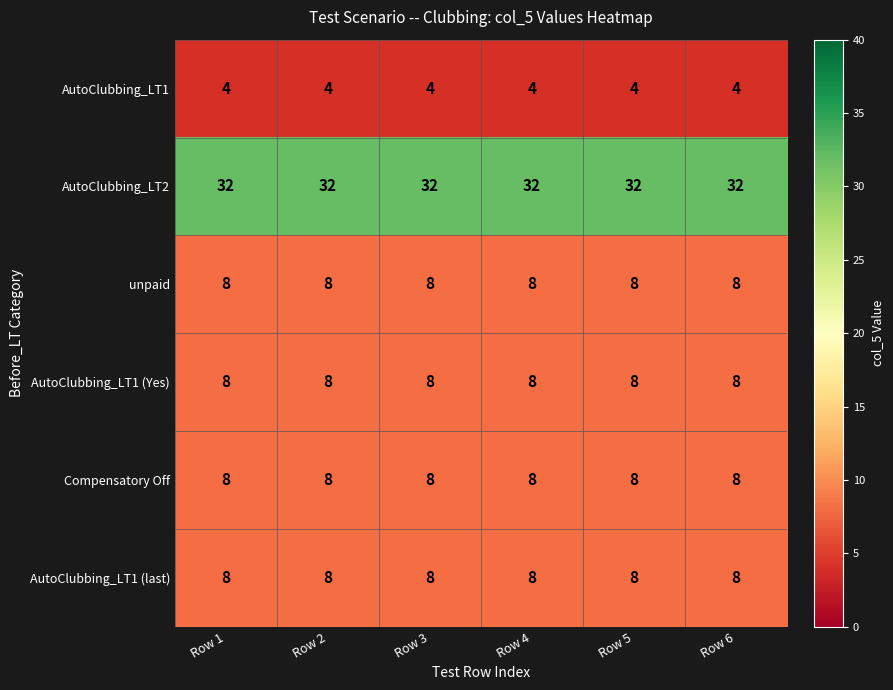

Is it true that AutoClubbing_LT1 (last) equals 14 at Row 1?

False